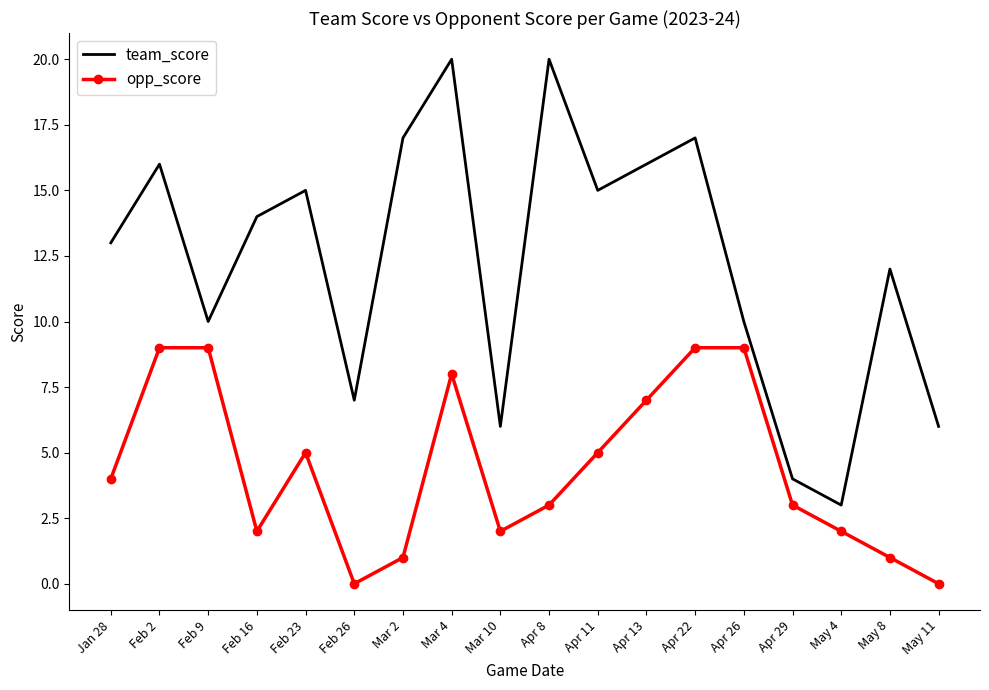

What is the sum of all team_score values?

221